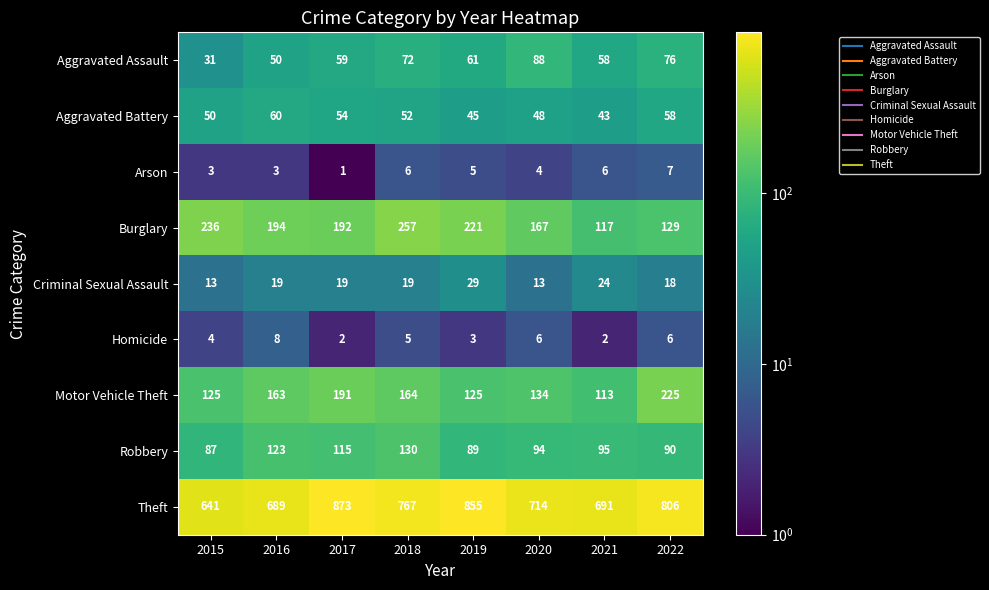

Between 2019 and 2021, which series saw the biggest shift?

Theft